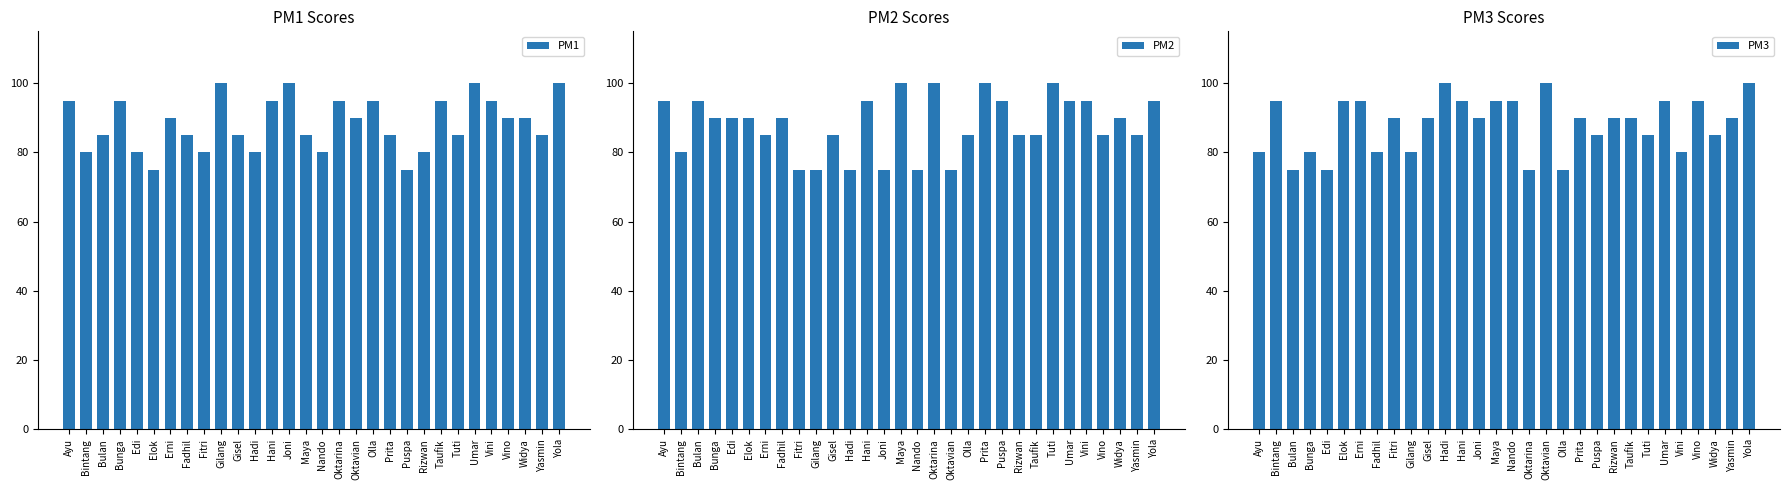

True or false: PM1 has a value of 90 at Vino.

True